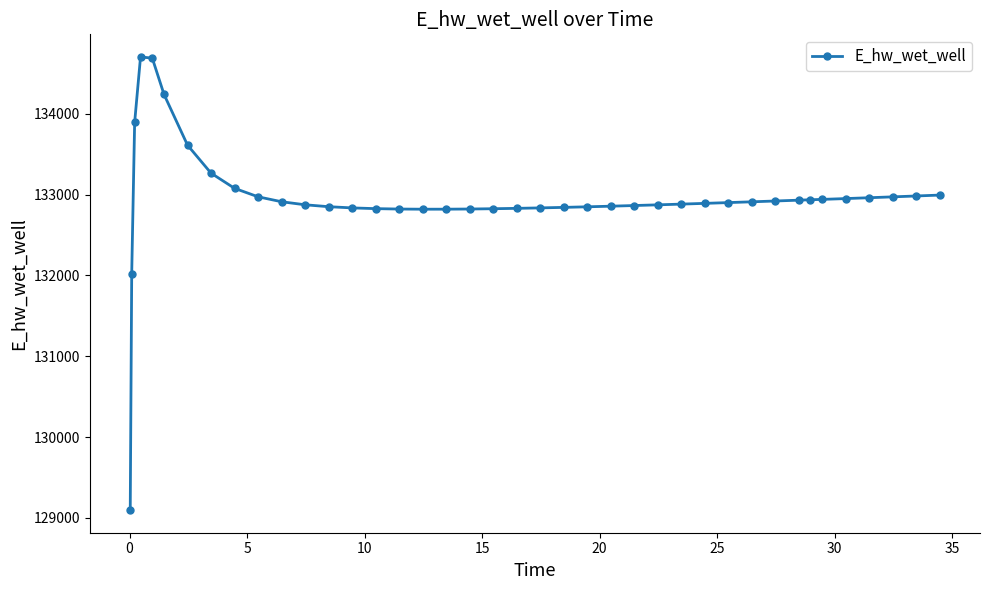

What is the sum of all values?

5318088.9